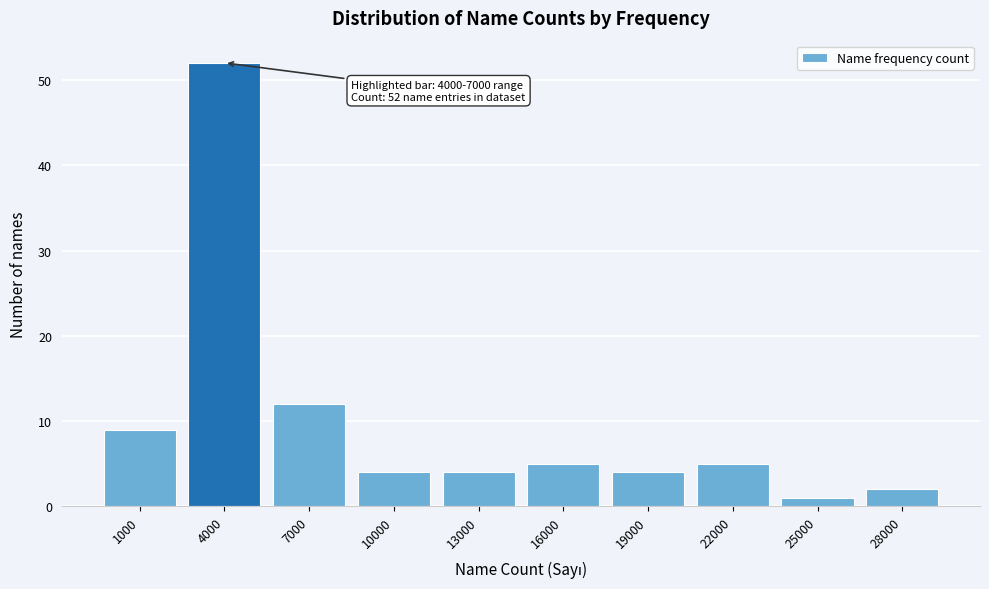

Reading left to right, list all the values displayed in this chart.

1000=9	4000=52	7000=12	10000=4	13000=4	16000=5	19000=4	22000=5	25000=1	28000=2